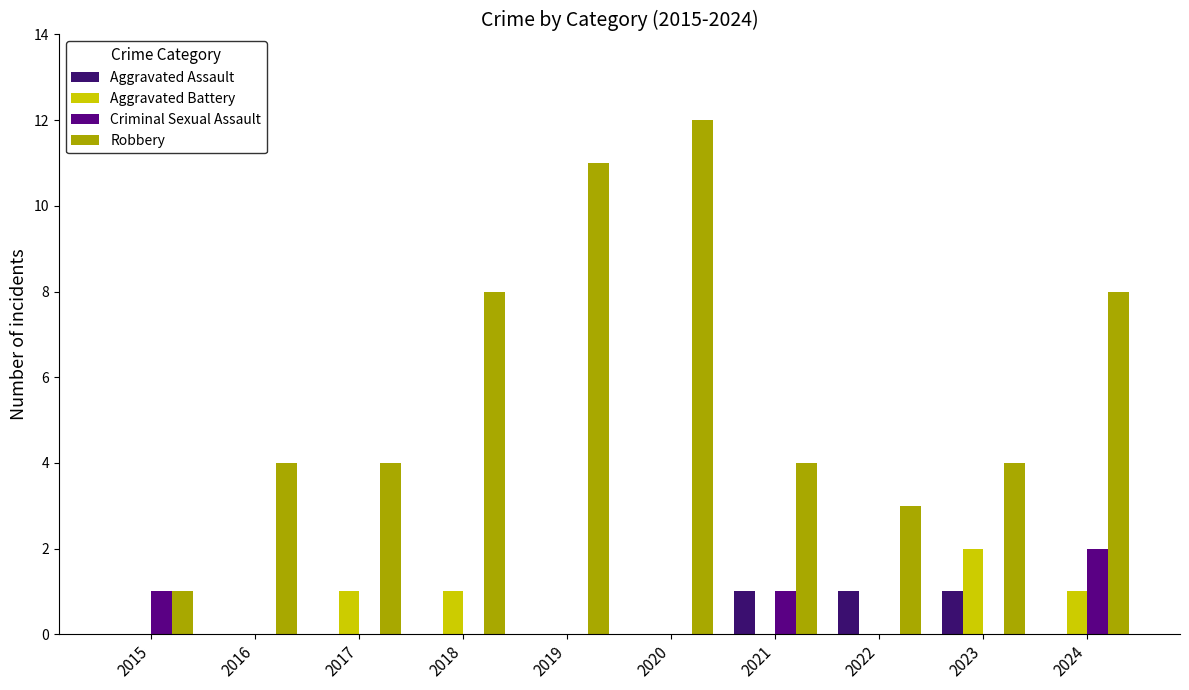

How many distinct data groups are displayed?

4